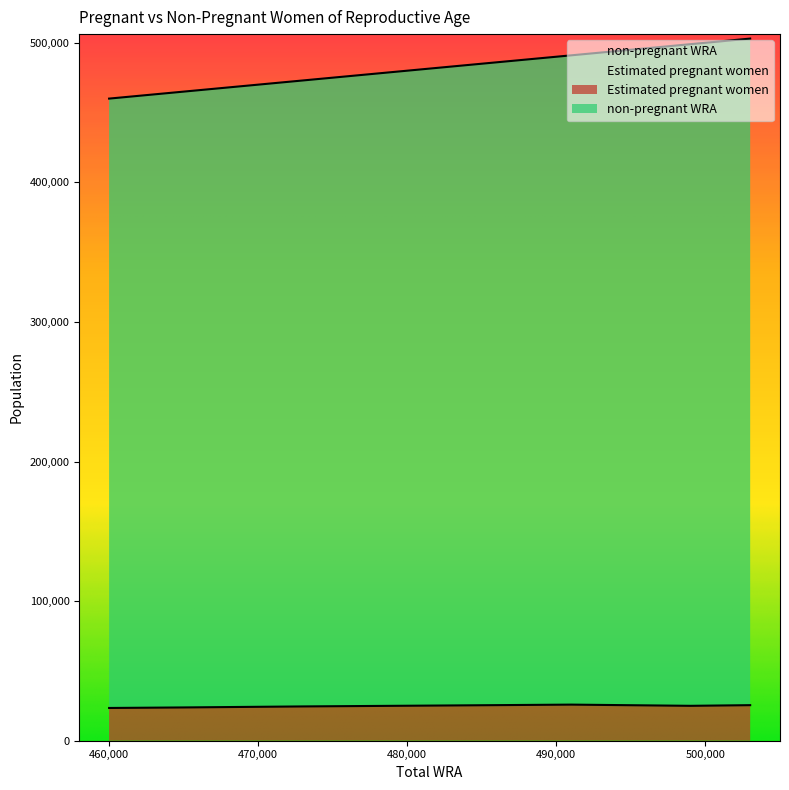

What is the value of the Estimated pregnant women point at the 6th from the left?

24901.8